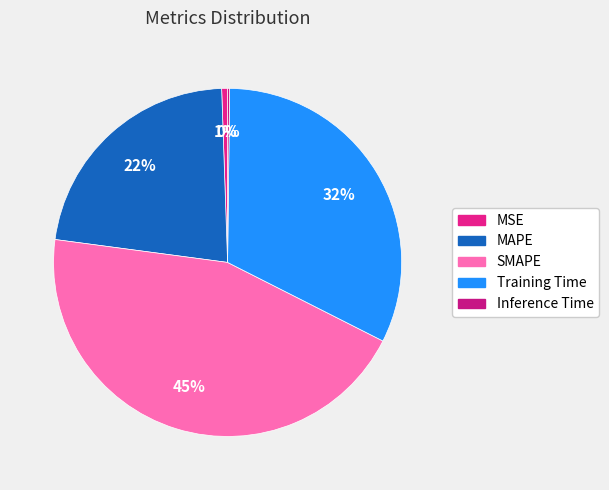

Do MSE and MAPE together represent more than half of the pie?

No